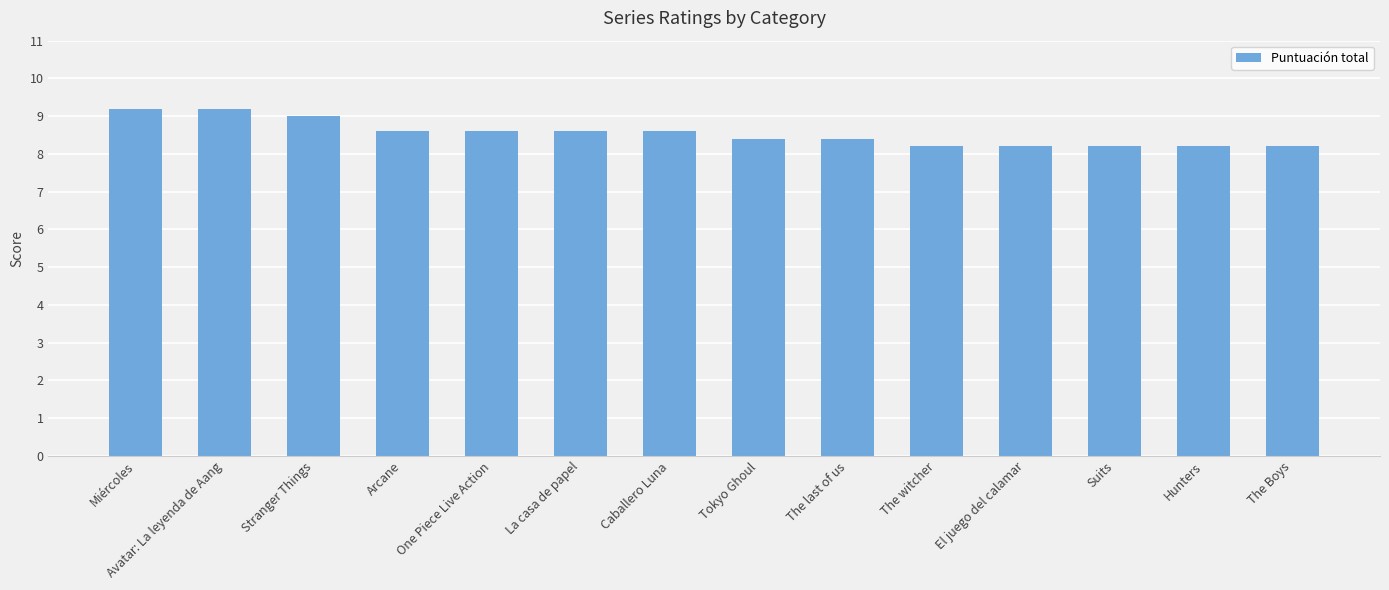

The chart shows a value of 8.6 at One Piece Live Action. True or false?

True